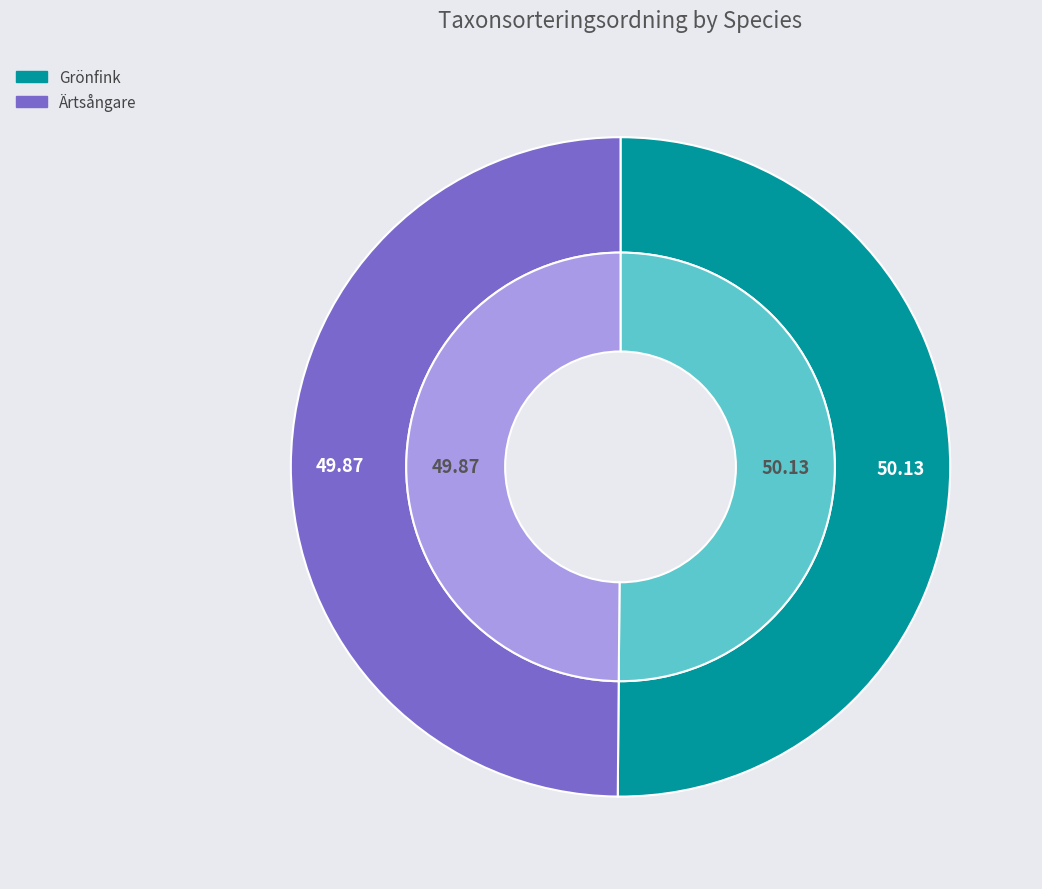

To the nearest percent, what percentage of the pie is Grönfink?

50%